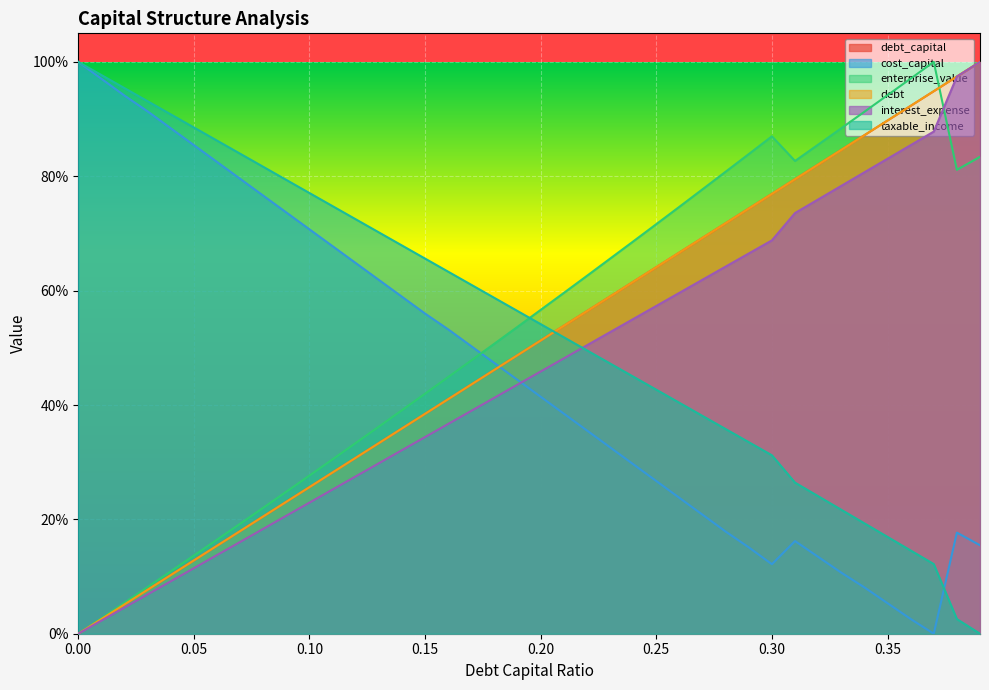

What is the difference between the highest and lowest values at 0.0?

1.0